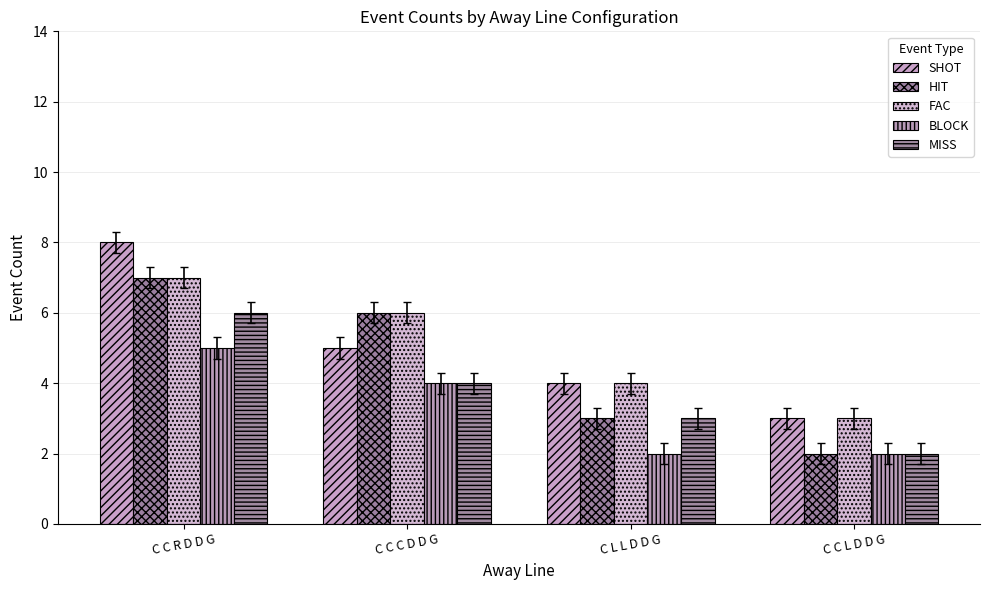

Count the FAC values in the range 4 to 7.

3